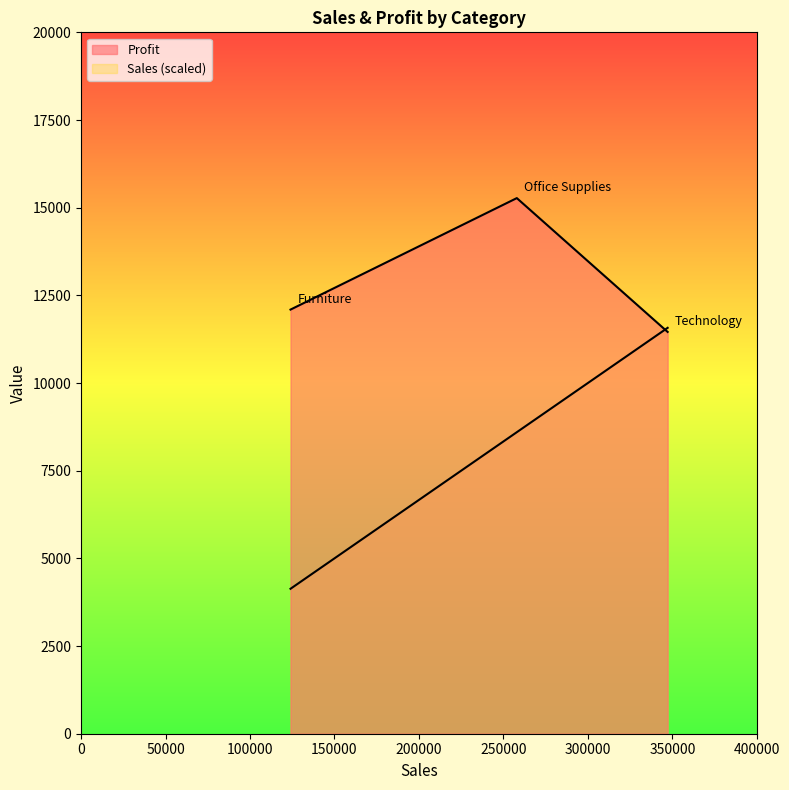

Is it true that Profit equals 22167.1 at Office Supplies?

False